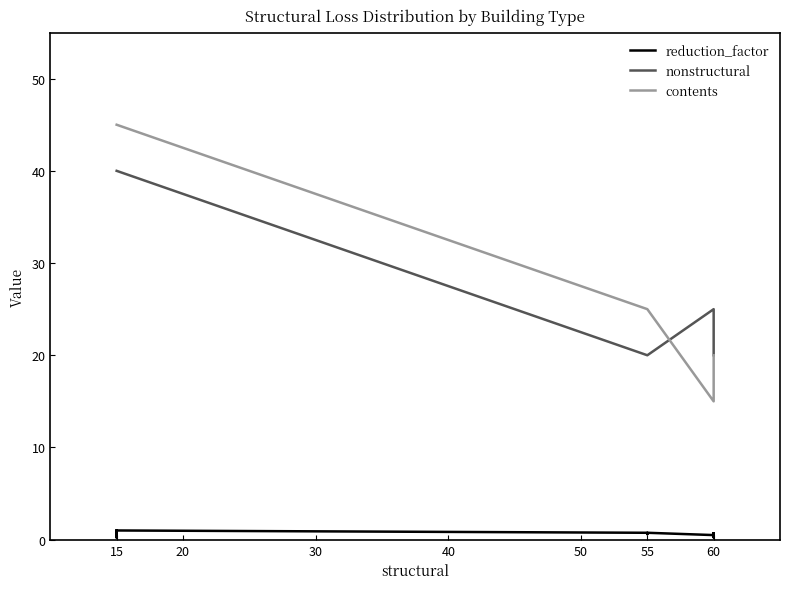

Which has a higher value, 15 or 15?

15